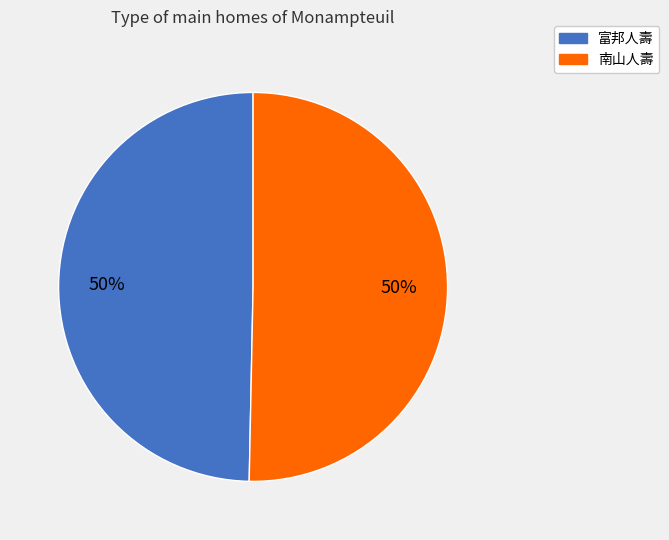

To the nearest percent, what is the average slice percentage?

50%